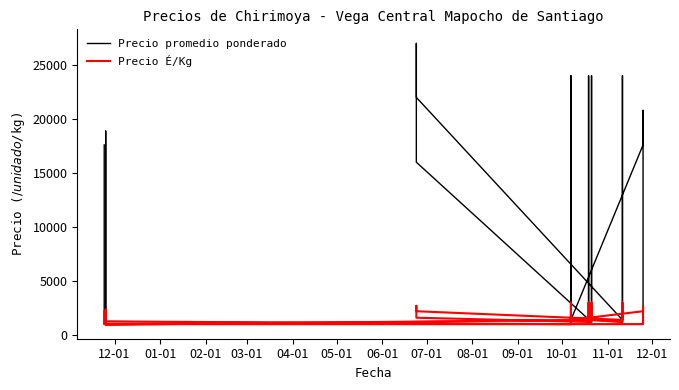

At which category does Precio É/Kg reach its first local valley?

06-01